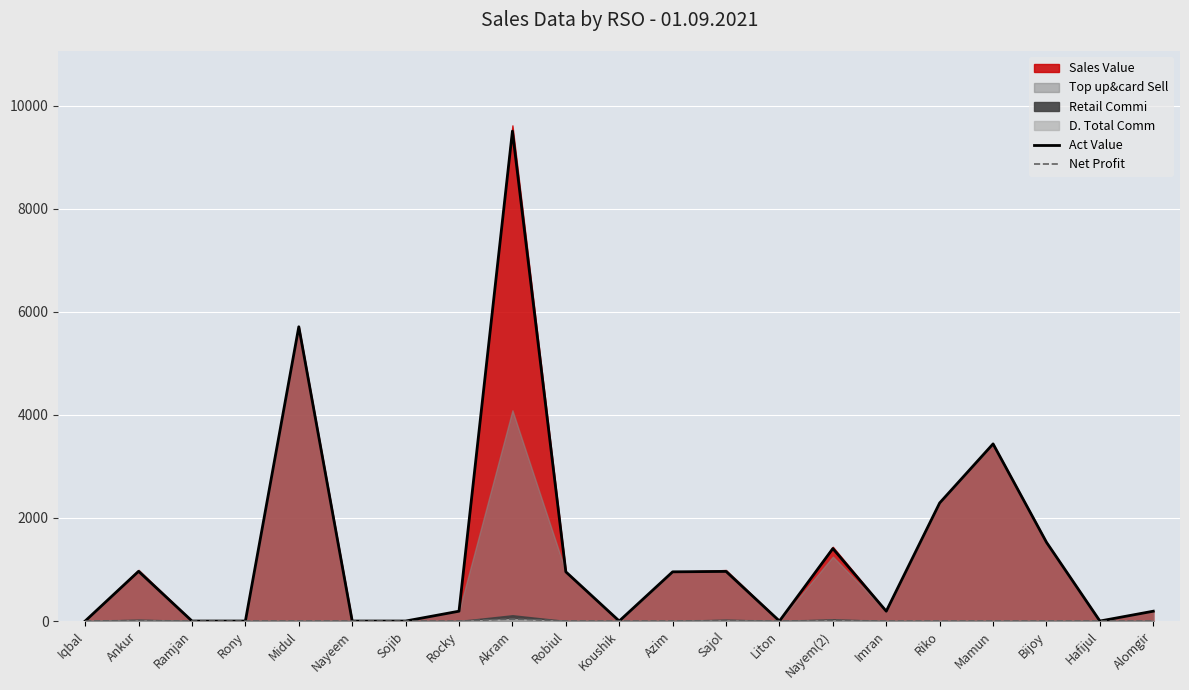

What is the label of the 5th point from the left?

Midul